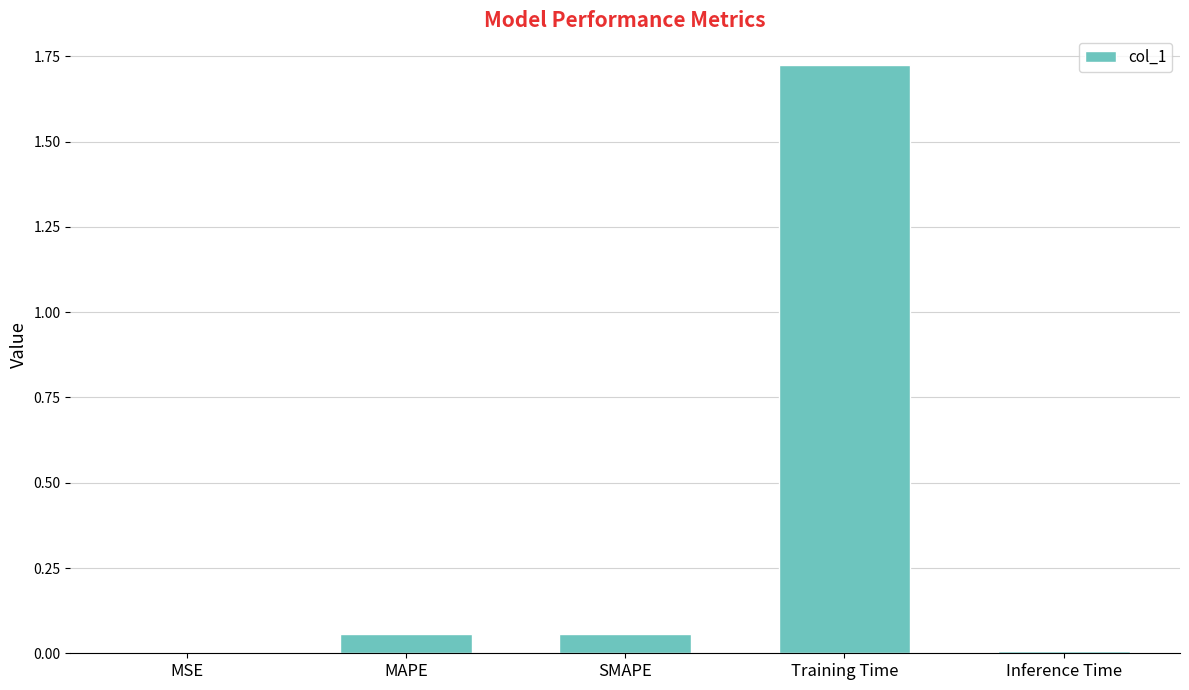

Which category has the highest value across all series?

Training Time